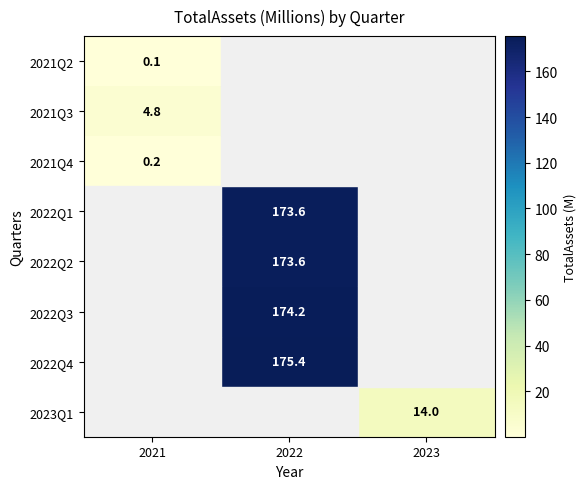

What is the spread (max minus min) of values at 2021?

4.7